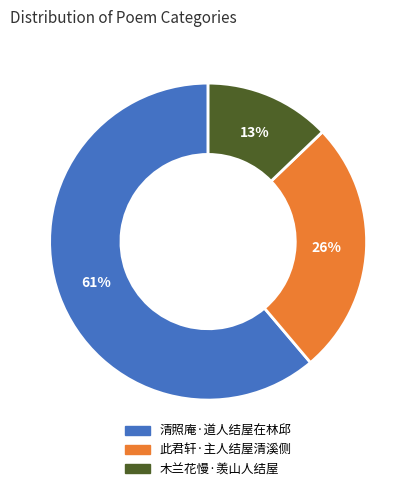

Which category accounts for the majority?

清照庵·道人结屋在林邱